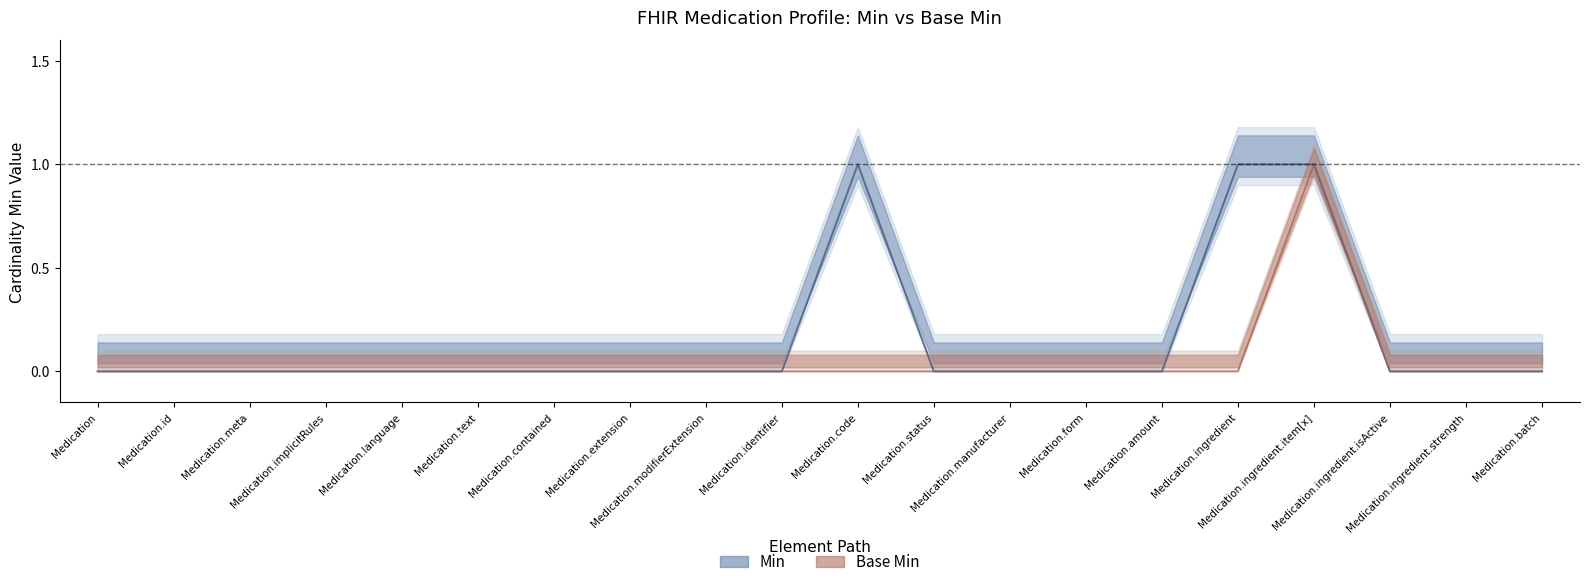

True or false: Min and Base Min intersect in this chart.

False